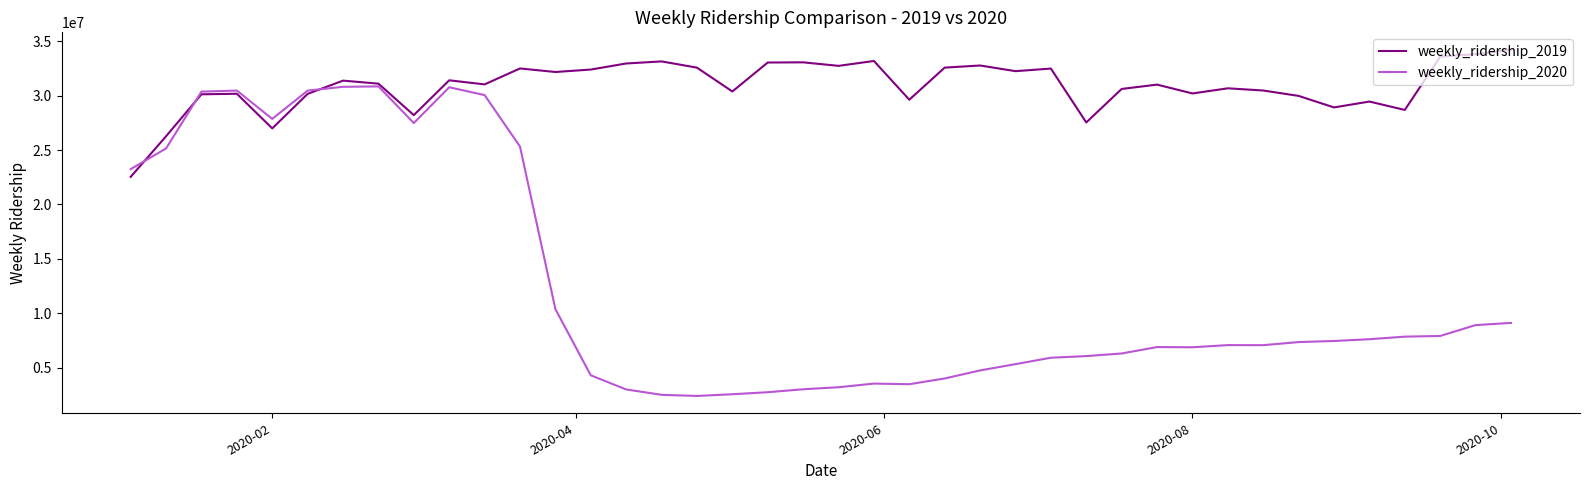

What is the average value of the weekly_ridership_2019 series?

30908078